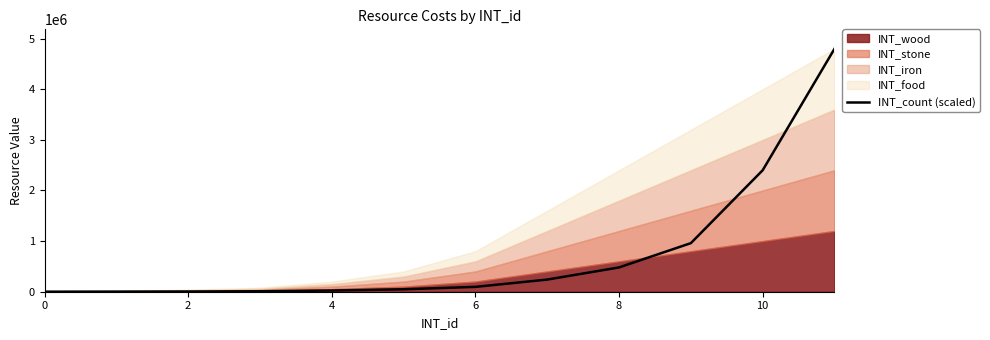

How many data points does each series have?

12